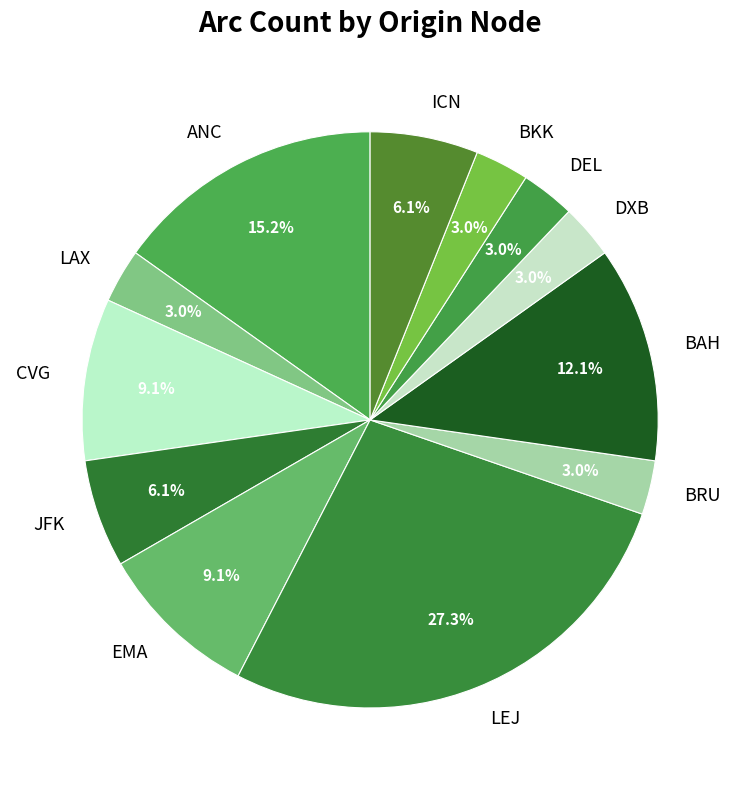

Does BAH account for over 50% of the chart?

No